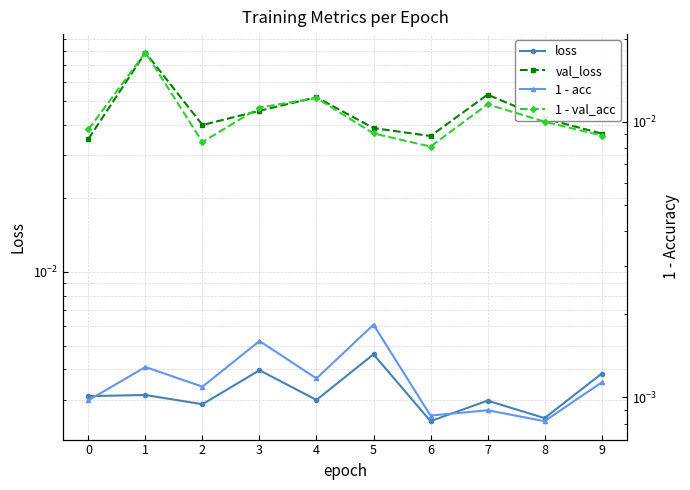

True or false: val_loss and loss cross at least once.

False